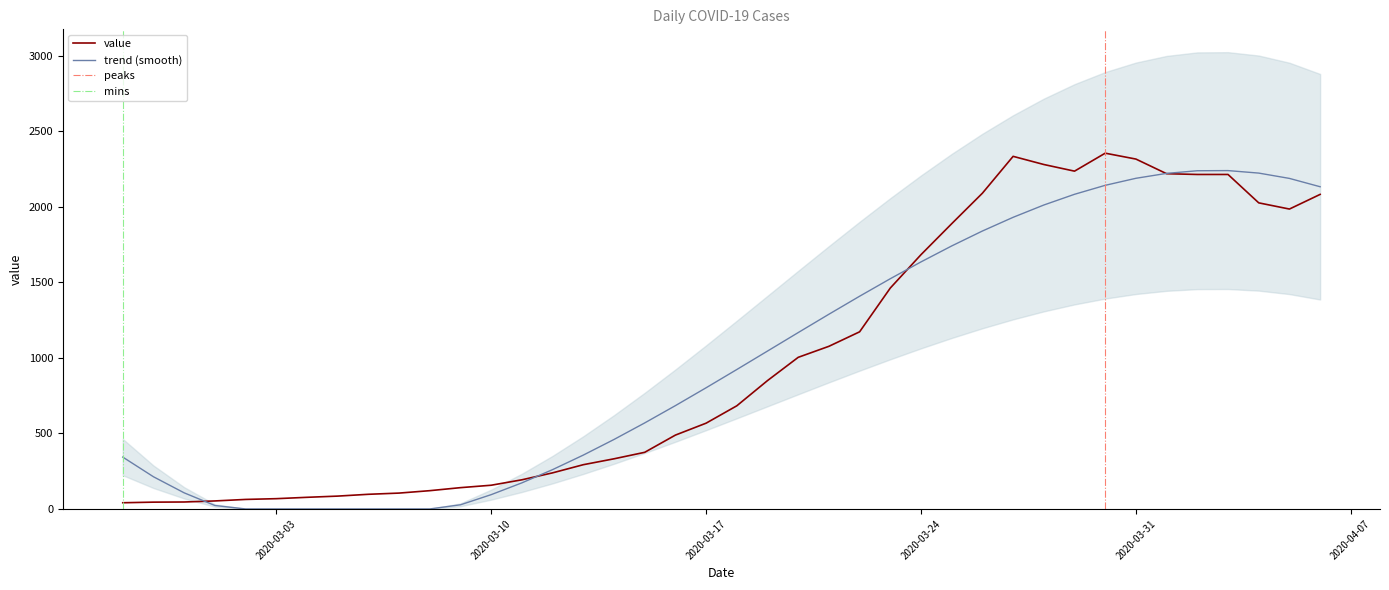

What is the difference between the second highest and second lowest values?

2290